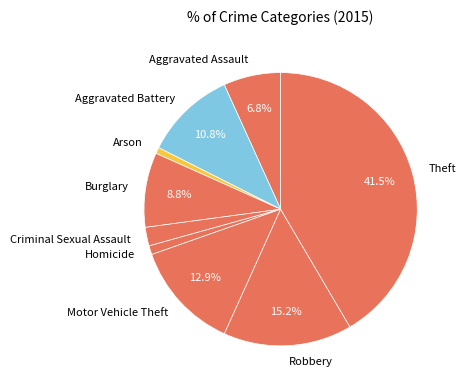

Is there any slice that represents more than half of the pie?

No